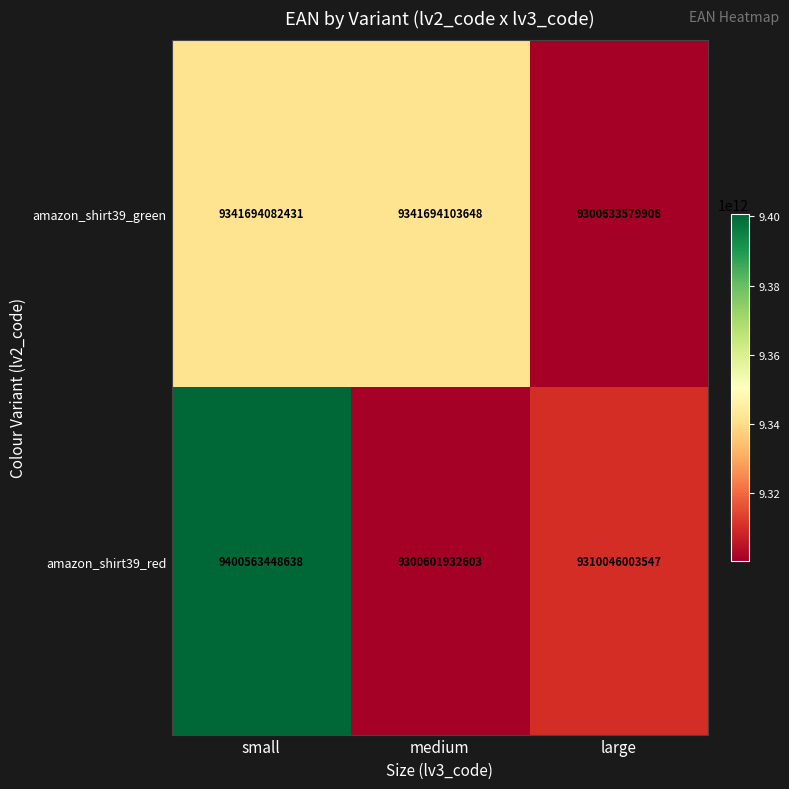

What is the maximum value for amazon_shirt39_green?

9341694103648